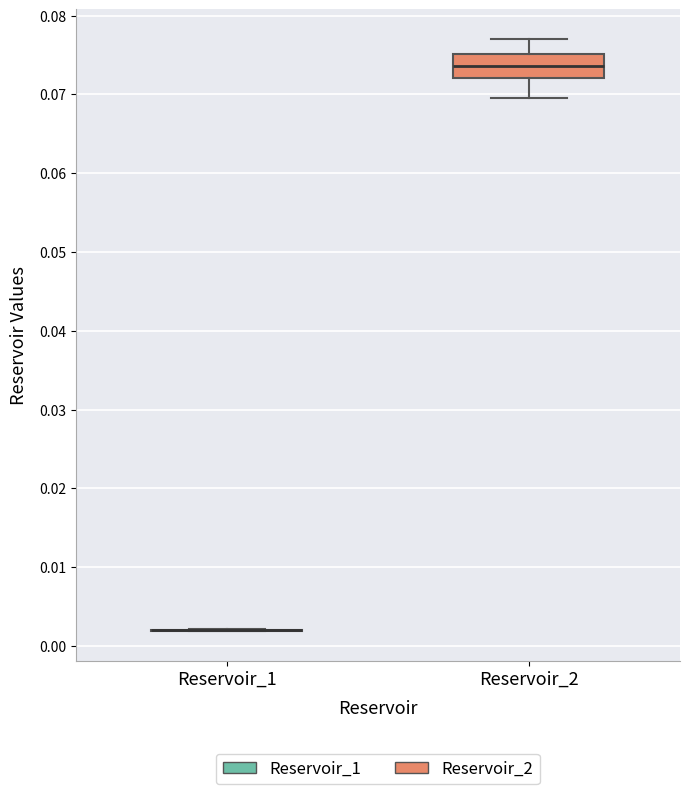

Reading left to right, transcribe this box plot: for each box, give where its median line is, the range the box spans, and where its two whiskers end, as read against the y-axis. The values are not printed on the chart, so give them approximately, as read against the axis.

Reservoir_1: box collapsed to a line at 0.002, whiskers 0.002 to 0.002
Reservoir_2: median 0.074, box 0.072 to 0.075, whiskers 0.070 to 0.077